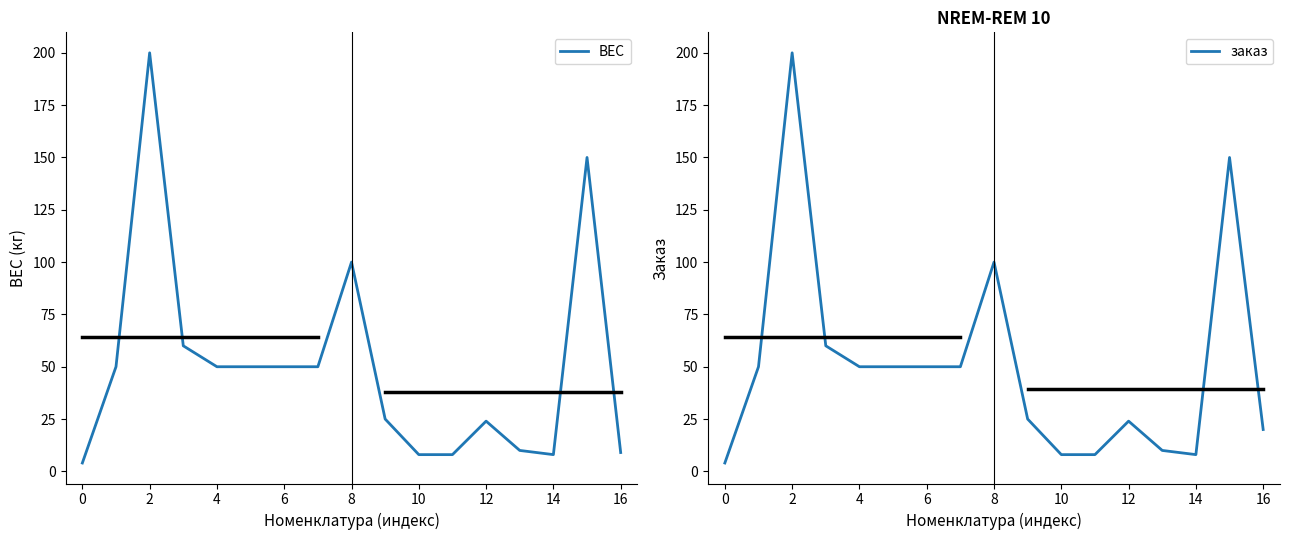

The value of ВЕС at 2 is 200. True or false?

True